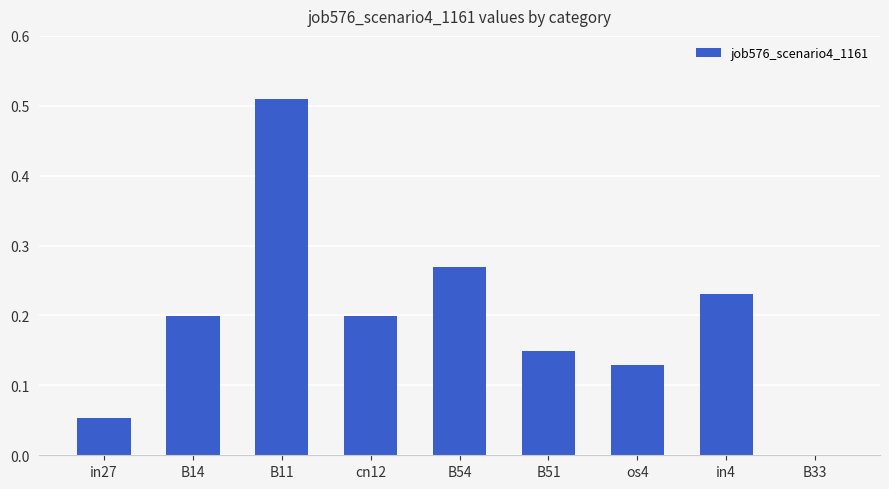

At which category does the chart reach its peak across all series?

B11